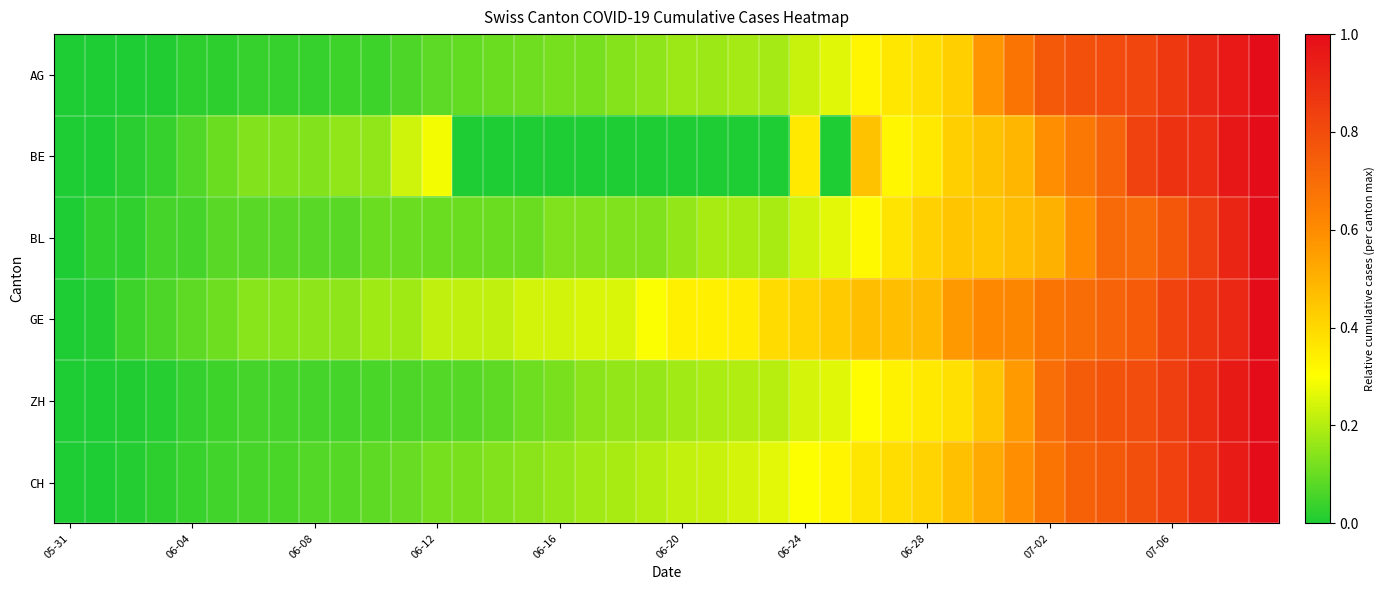

Which series has the largest total across all categories?

GE